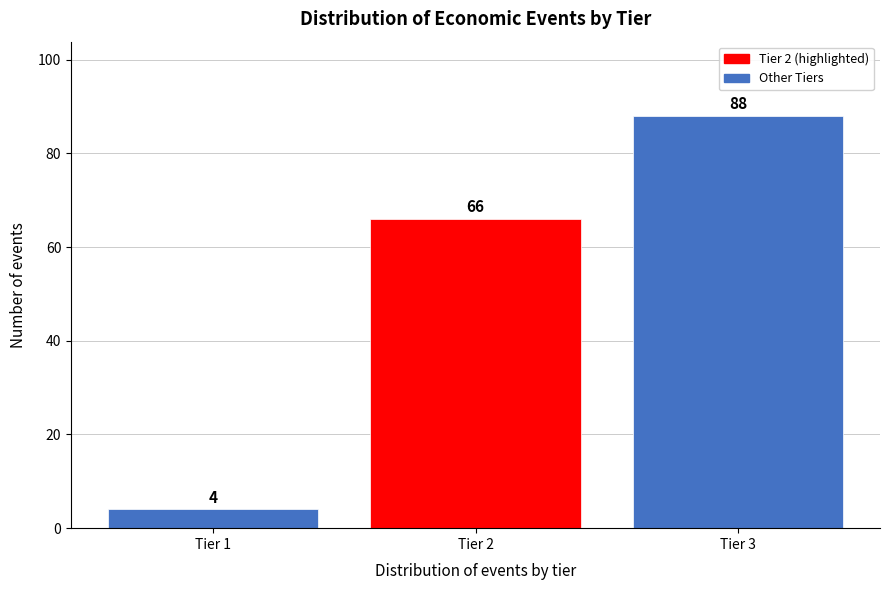

Reading left to right, list all the values displayed in this chart.

4	66	88